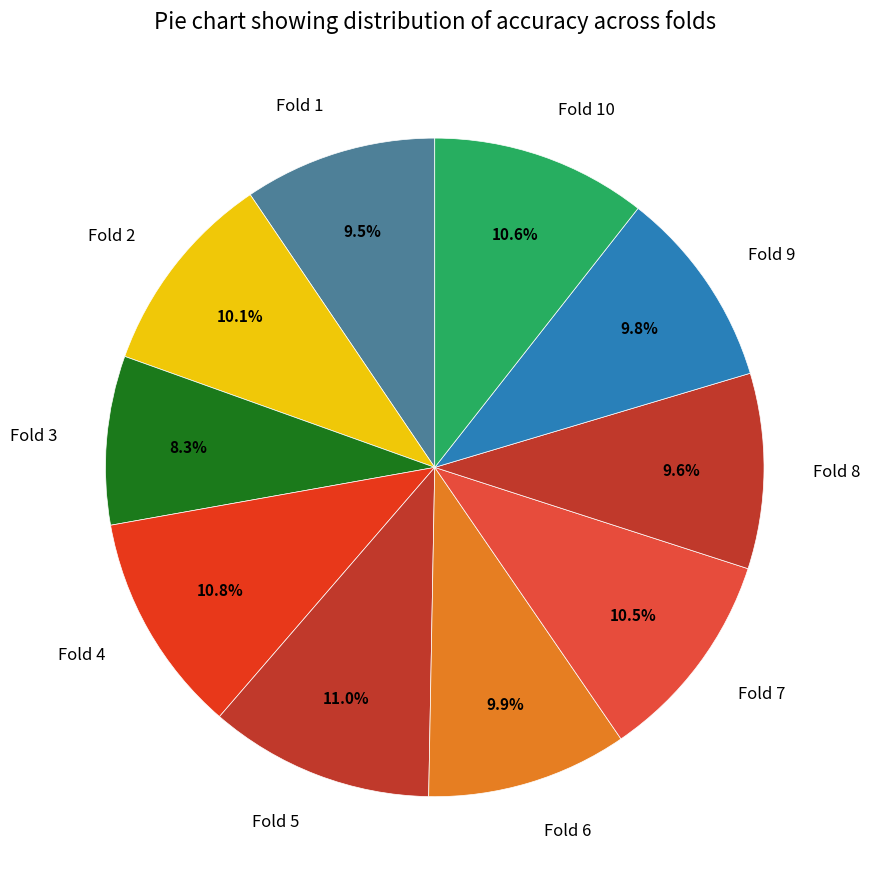

Does Fold 8 account for over 50% of the chart?

No